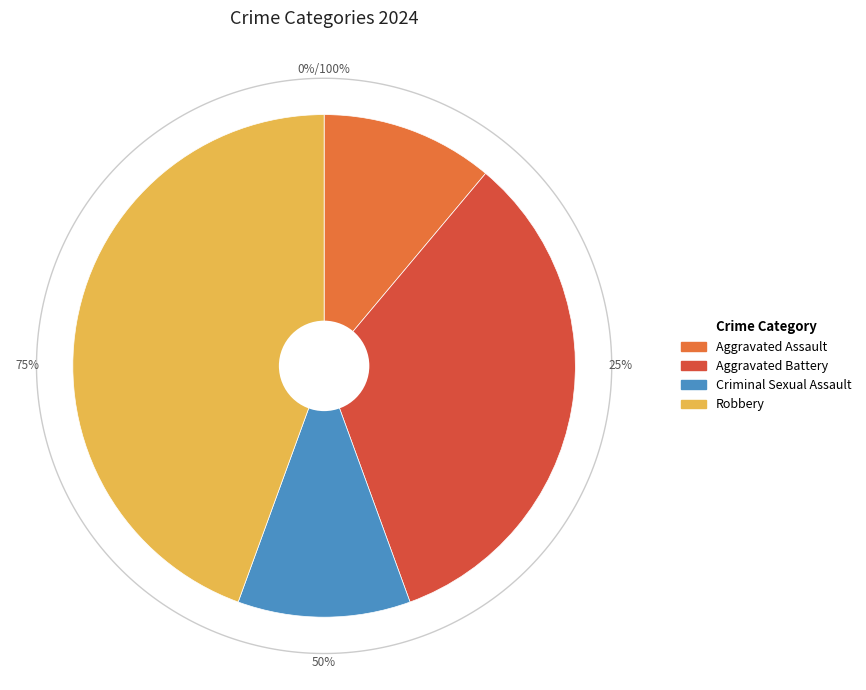

How many segments does this pie chart have?

4